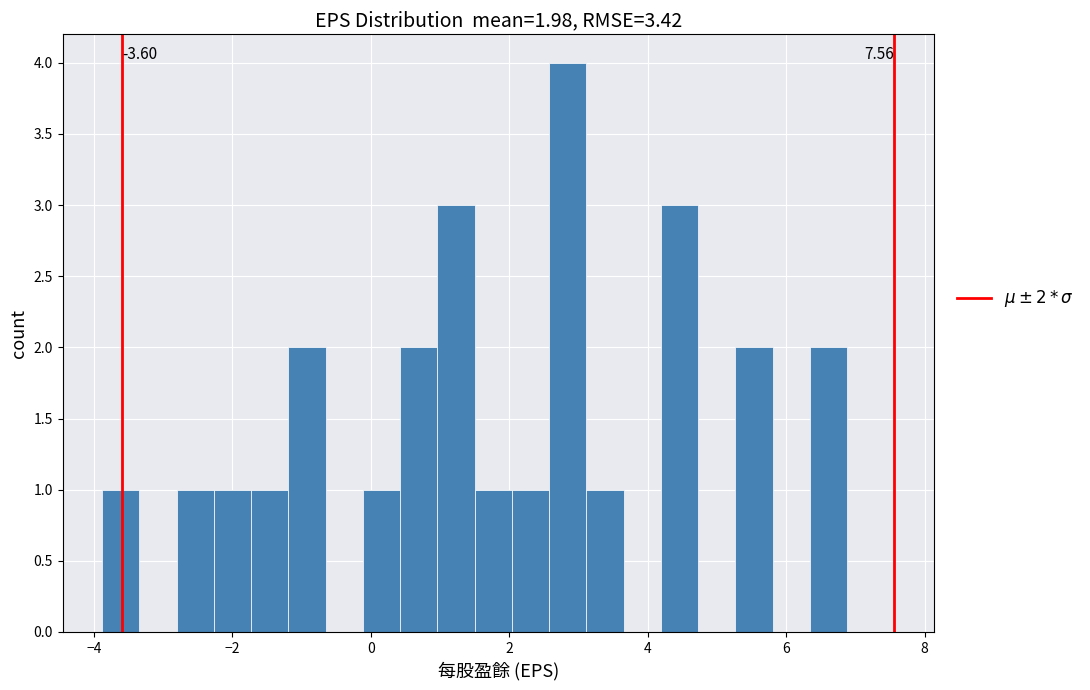

Read against the x-axis, roughly where is the centre of the tallest bar?

2.8